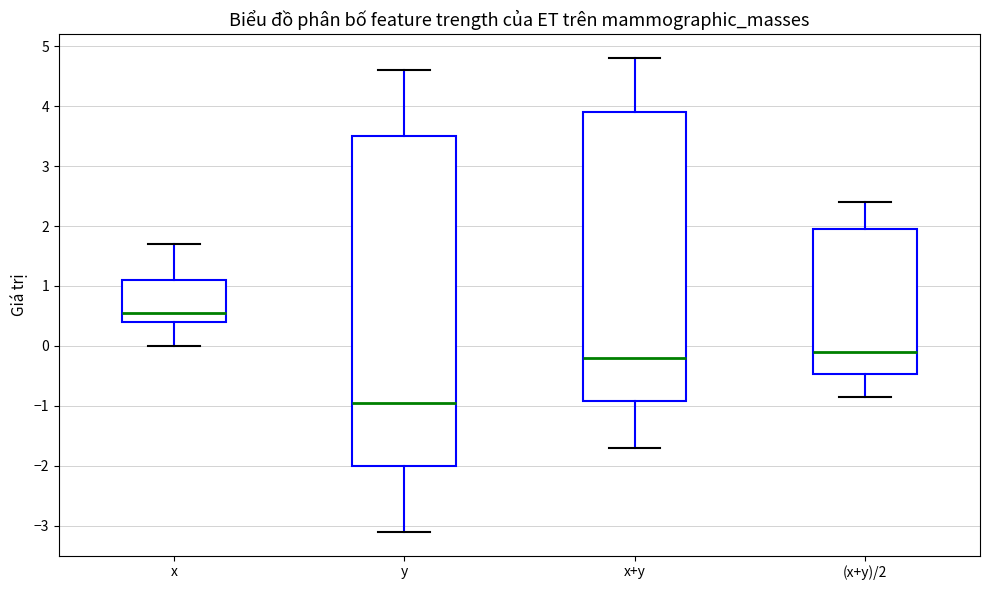

Reading left to right, read every box against the y-axis: the position of its median line, the range the box covers, and the ends of its whiskers. The values are not printed on the chart, so give them approximately, as read against the axis.

x: median 0.6, box 0.4 to 1.1, whiskers 0.0 to 1.7
y: median -0.9, box -2.0 to 3.5, whiskers -3.1 to 4.6
x+y: median -0.2, box -0.9 to 3.9, whiskers -1.7 to 4.8
(x+y)/2: median -0.1, box -0.5 to 2.0, whiskers -0.8 to 2.4